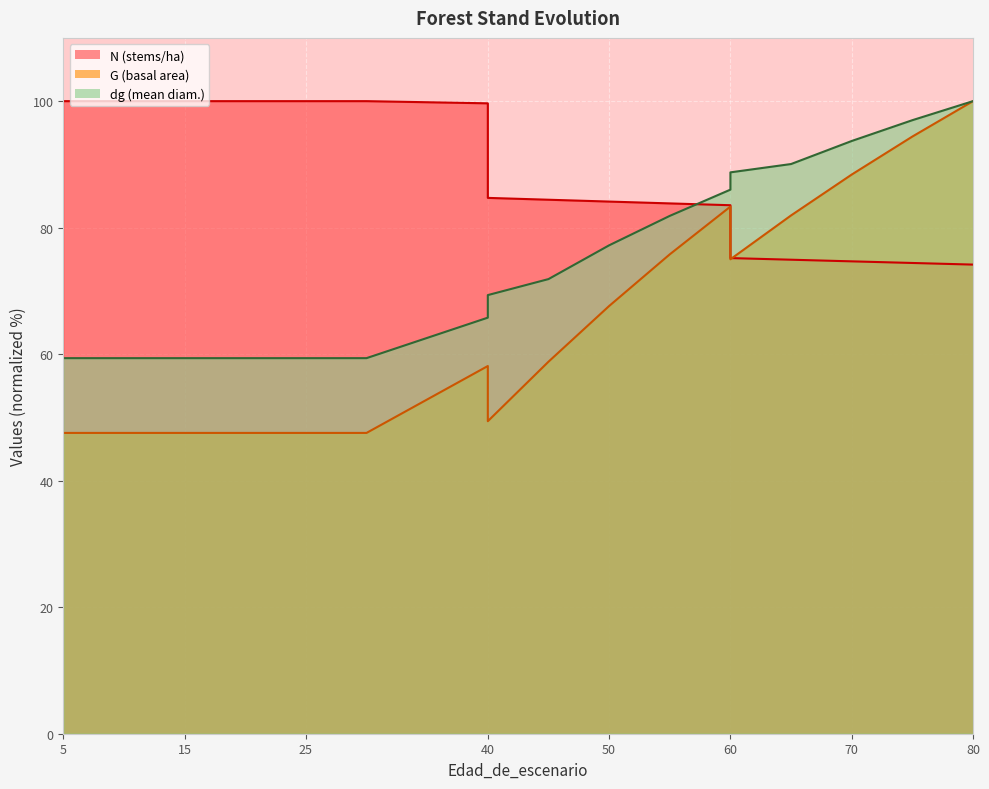

In G, how many points are higher than both neighbors (excluding endpoints)?

2